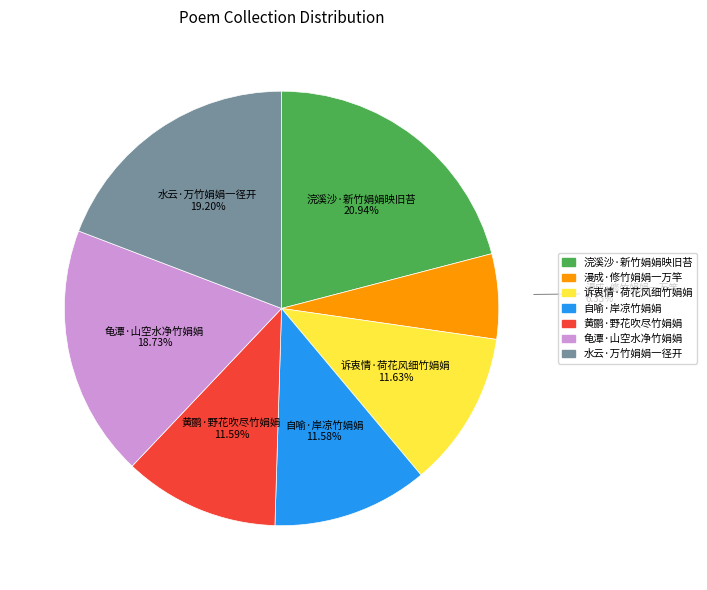

To the nearest percent, what portion does 自喻·岸凉竹娟娟 represent?

12%